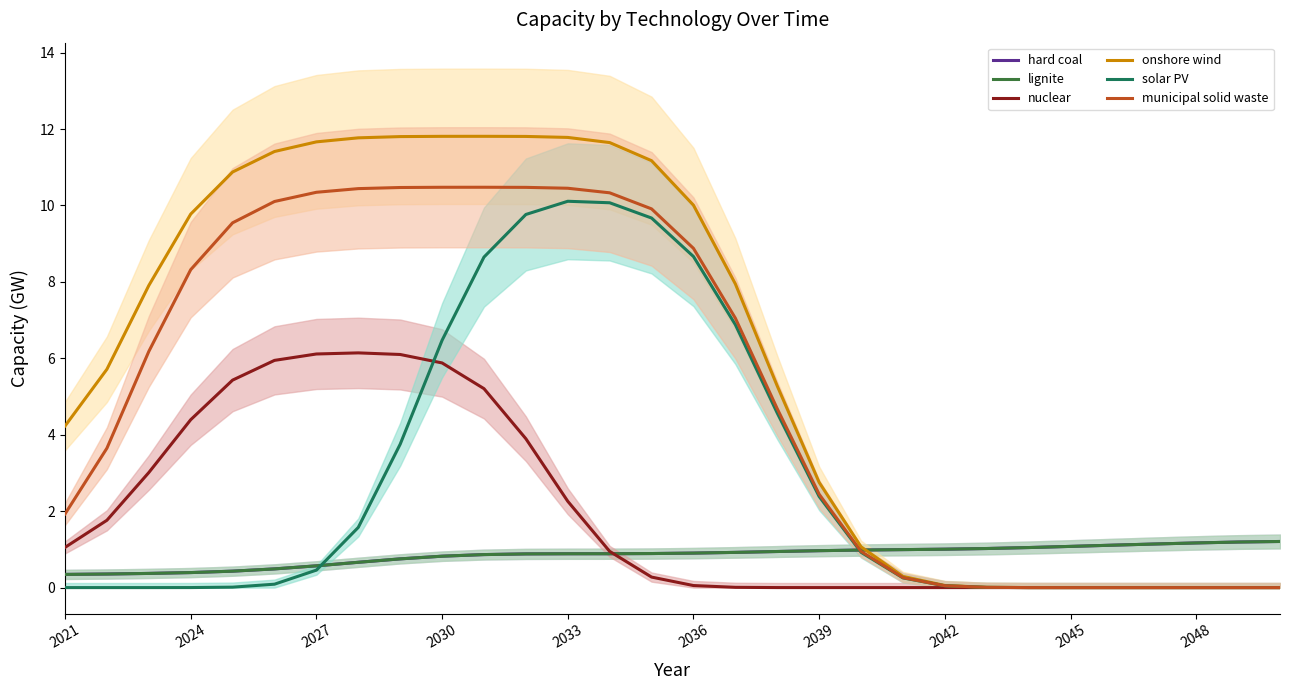

What is the average value of the onshore wind series?

6.1